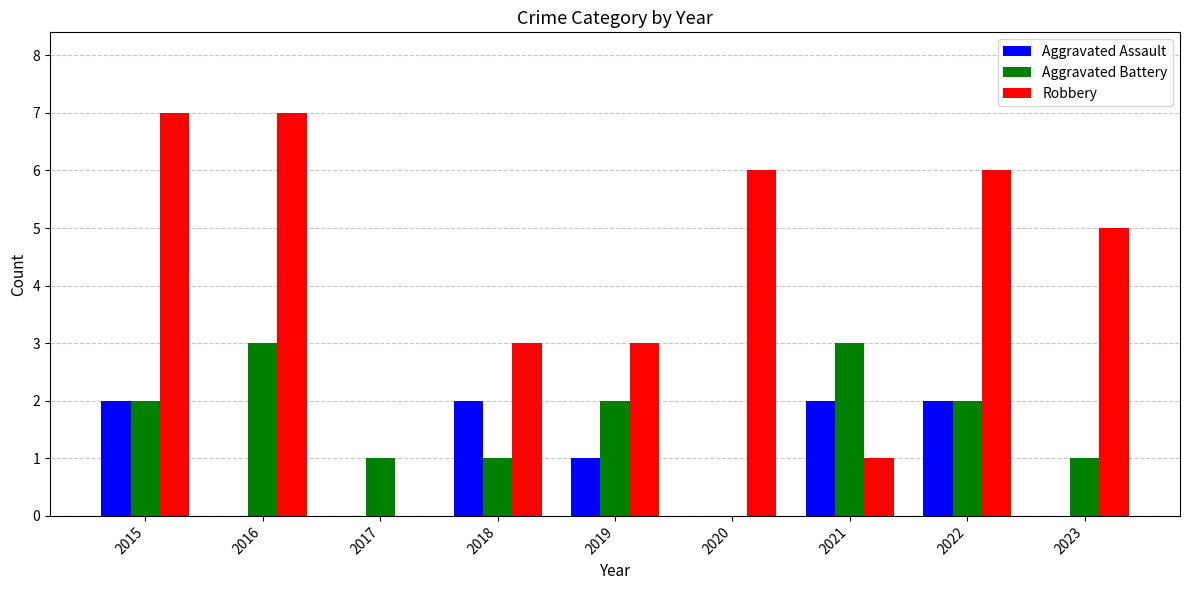

What is the spread (max minus min) of values at 2016?

7